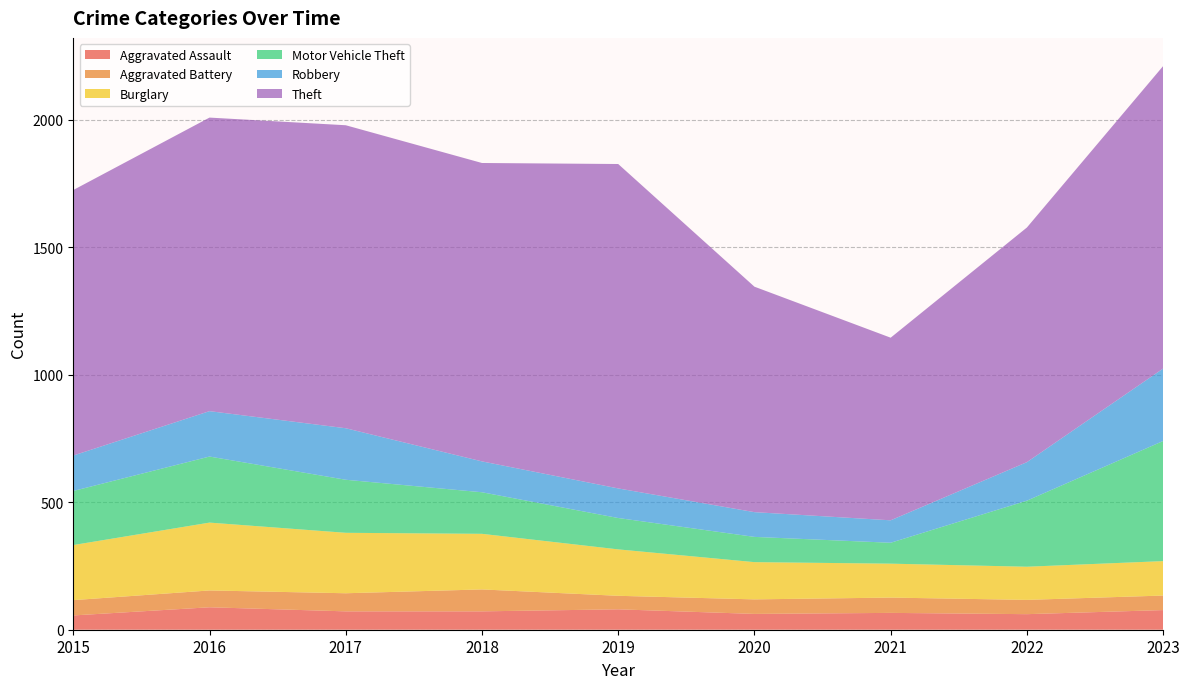

Reading left to right, transcribe all the data shown in this chart.

Aggravated Assault: 56	88	72	72	80	62	66	61	77
Aggravated Battery: 60	66	71	86	53	57	60	56	57
Burglary: 216	266	237	218	182	146	133	130	135
Motor Vehicle Theft: 212	259	208	163	123	99	82	259	471
Robbery: 139	178	202	121	116	97	88	151	284
Theft: 1041	1151	1188	1170	1272	884	716	920	1186